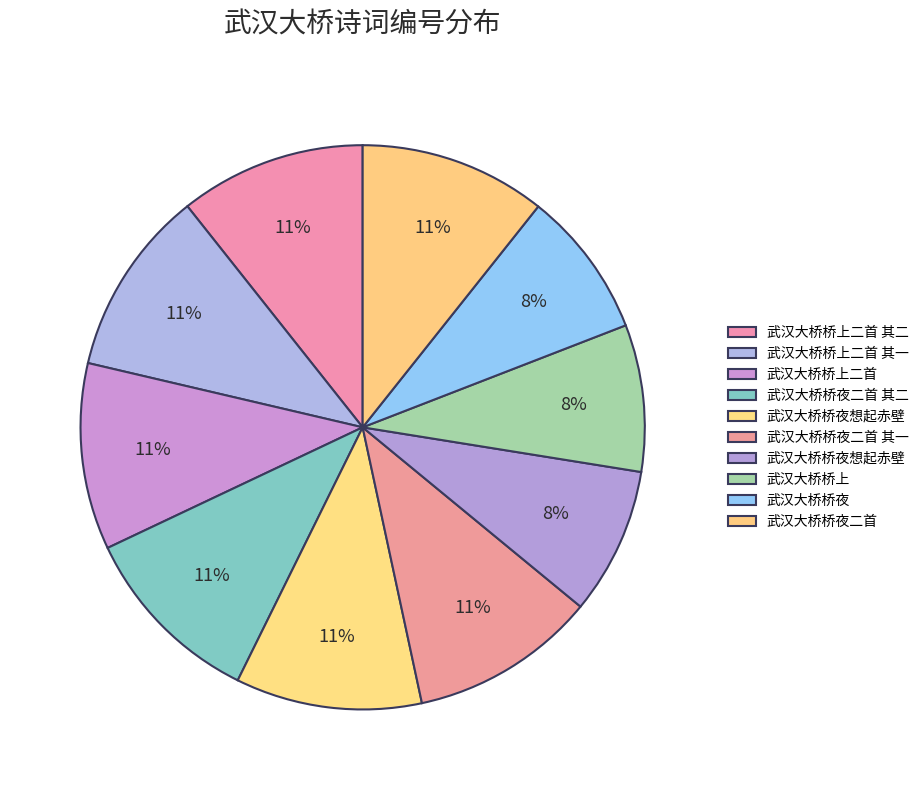

How many segments does this pie chart have?

10